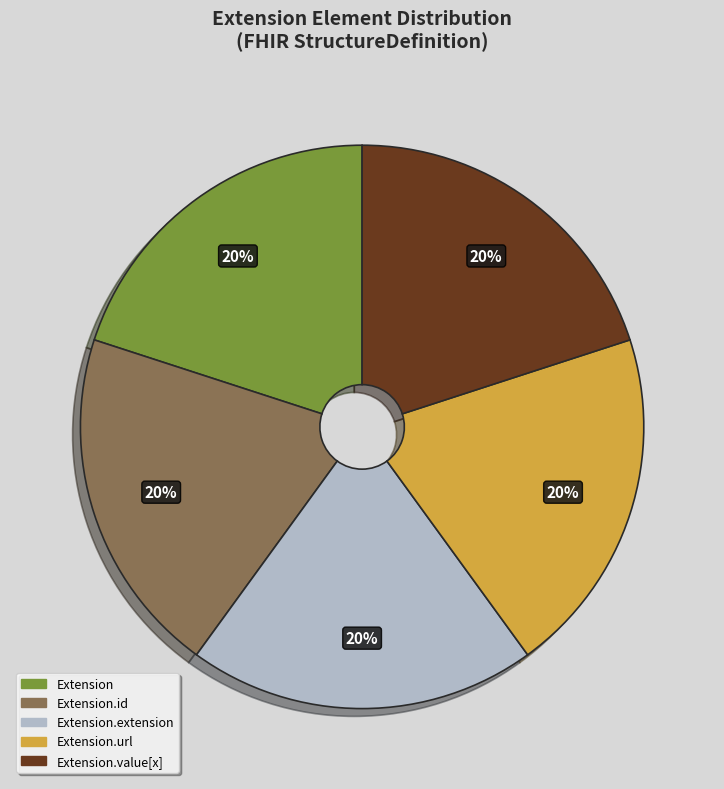

Is the sum of Extension and Extension.value[x] greater than half?

No